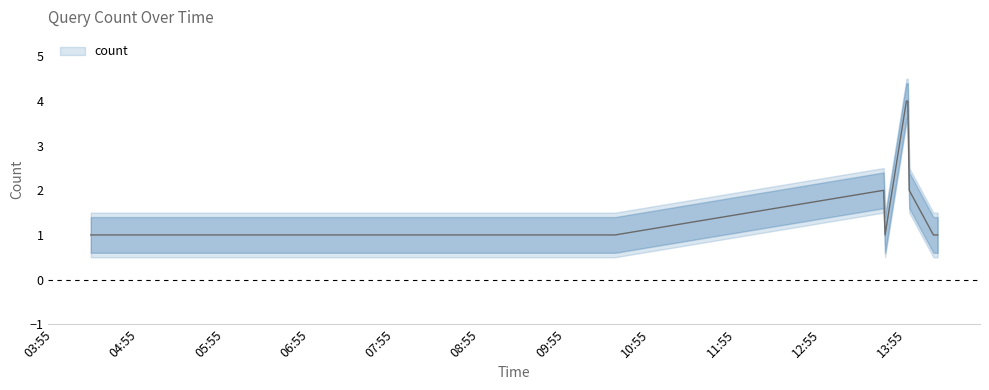

Where is the first local minimum?

2019-09-15 13:40:00